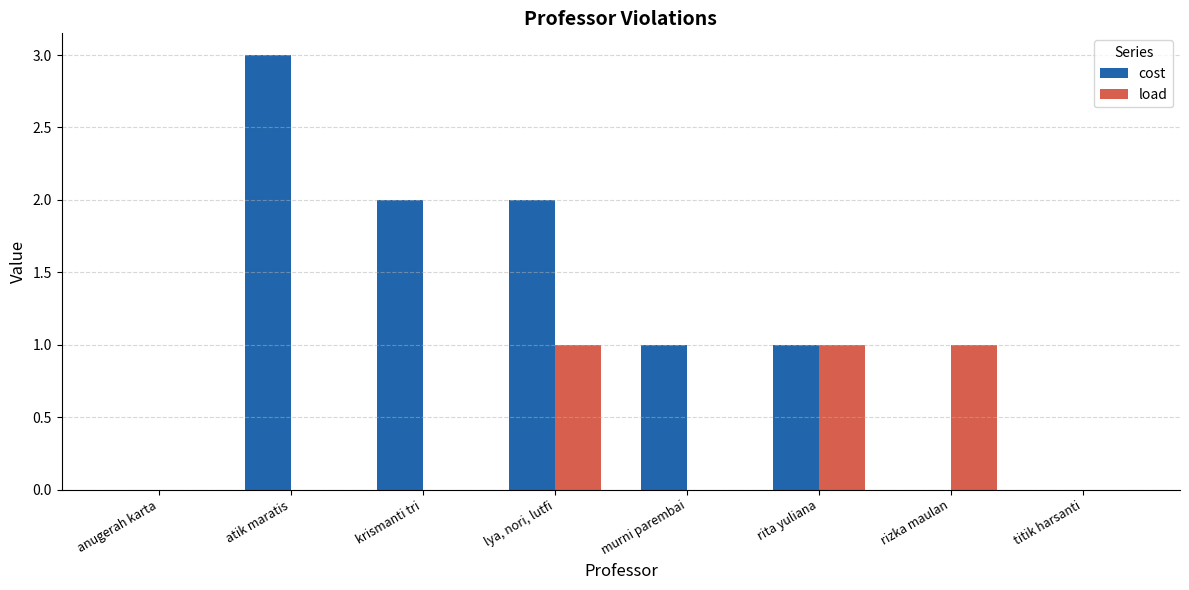

Which series has the largest total across all categories?

cost